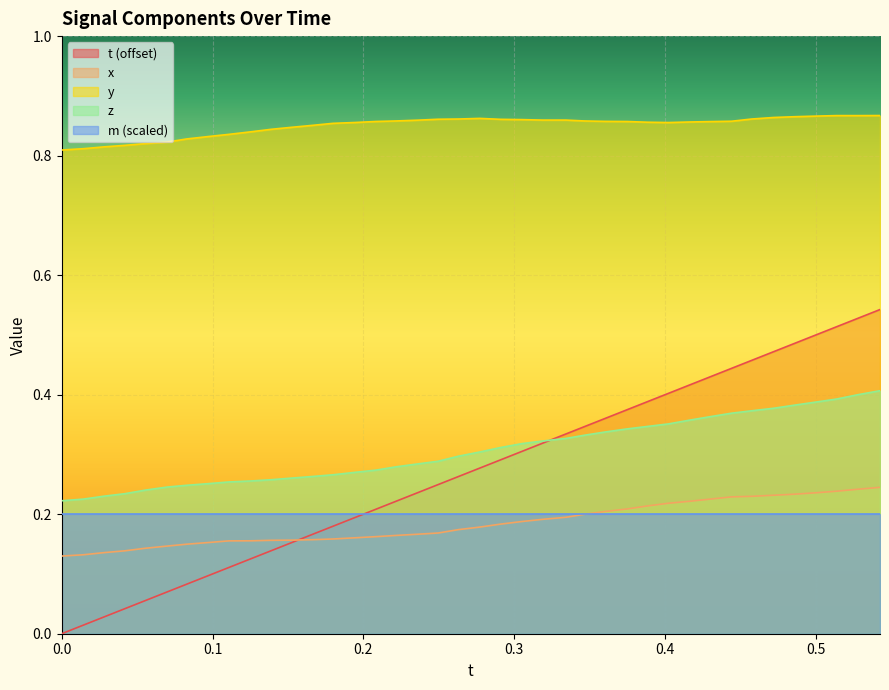

What is the average value of the y series?

0.8